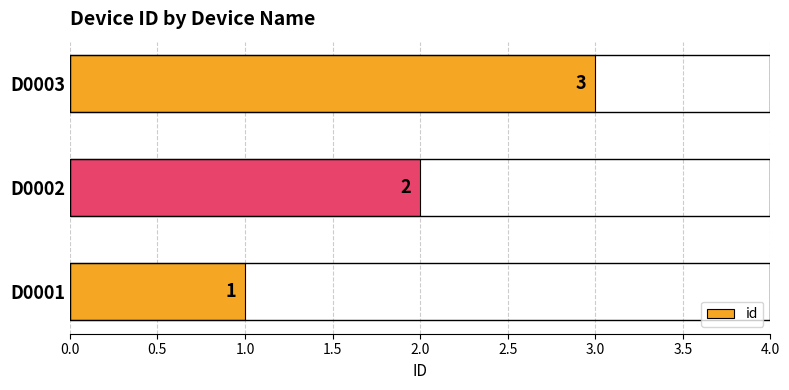

List the labels in order of value, smallest first.

D0001, D0002, D0003